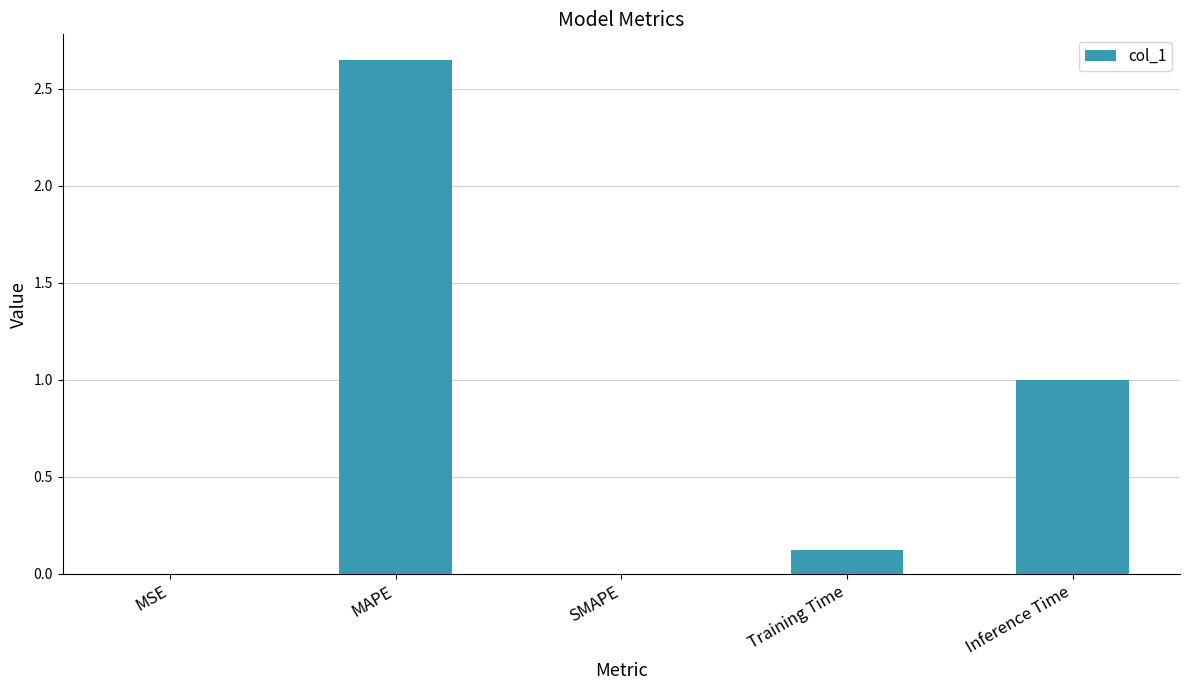

What is the change in value from SMAPE to Training Time?

+0.1